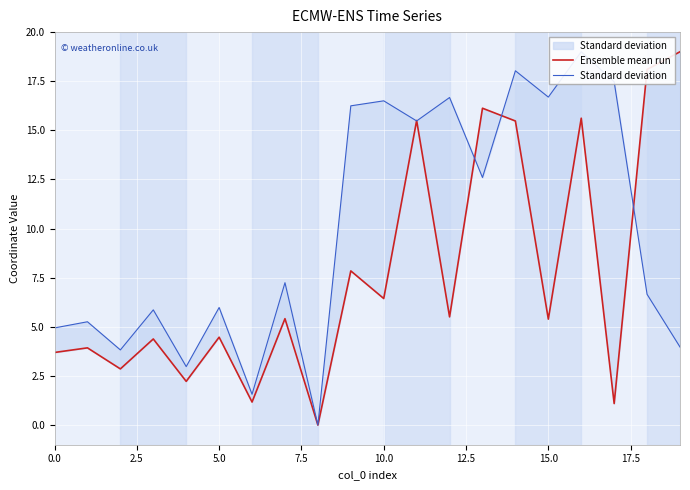

Between 17.5 and 19, which series saw the biggest shift?

Ensemble mean run